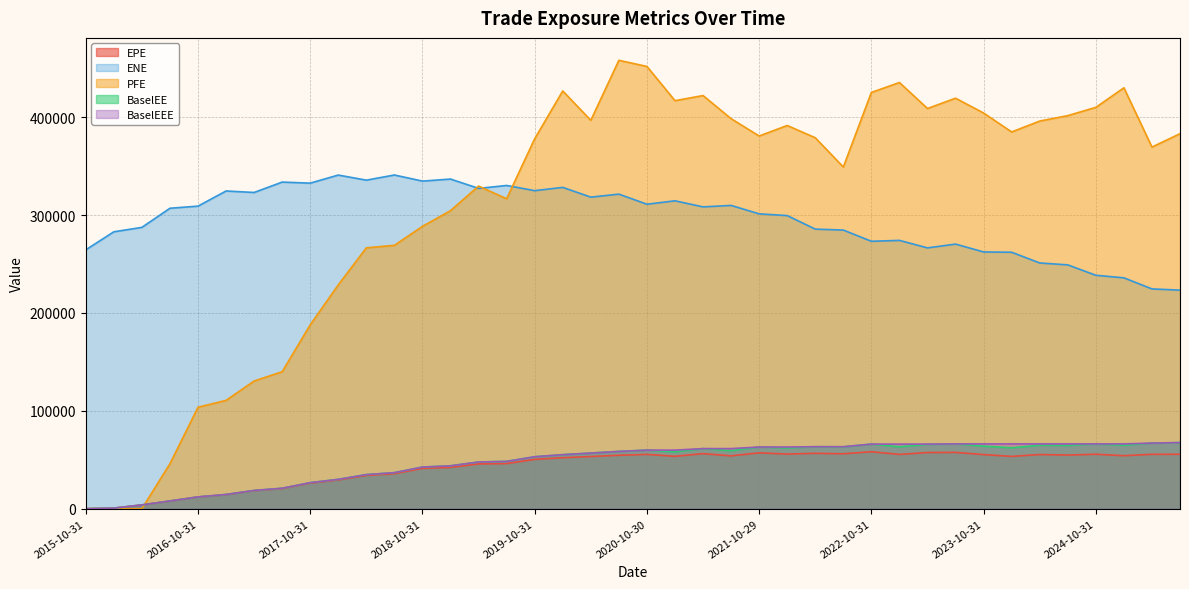

What position from the right is 2018-07-31?

29